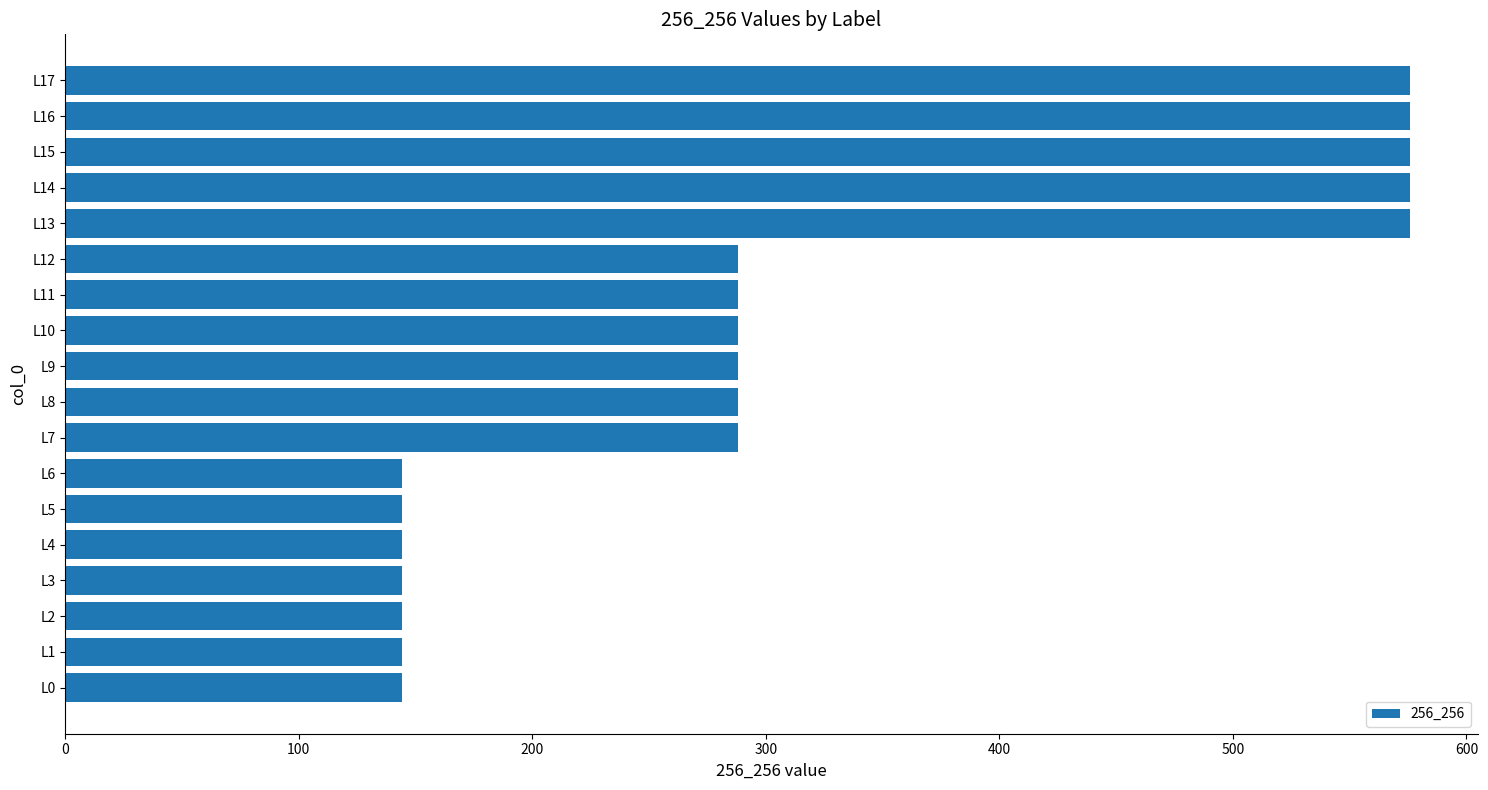

Are the bars horizontal?

Yes